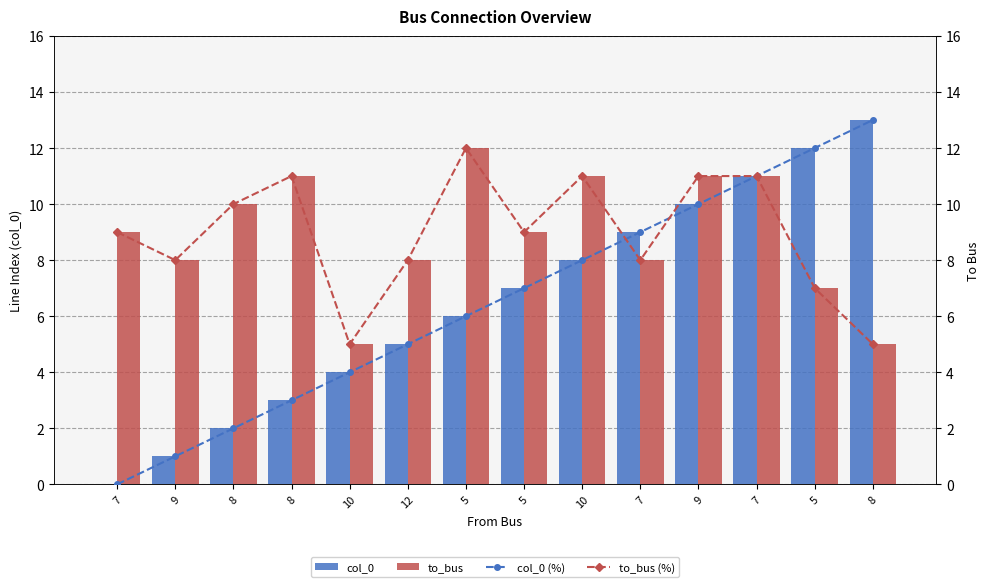

What is the value of the col_0 (%) bar at the 6th from the left?

5